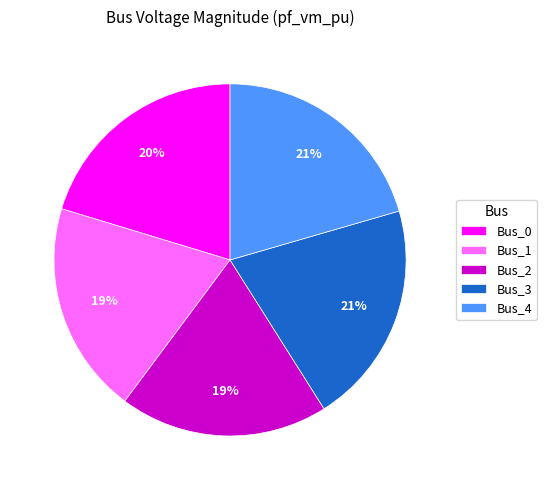

Is there a majority slice in this chart?

No